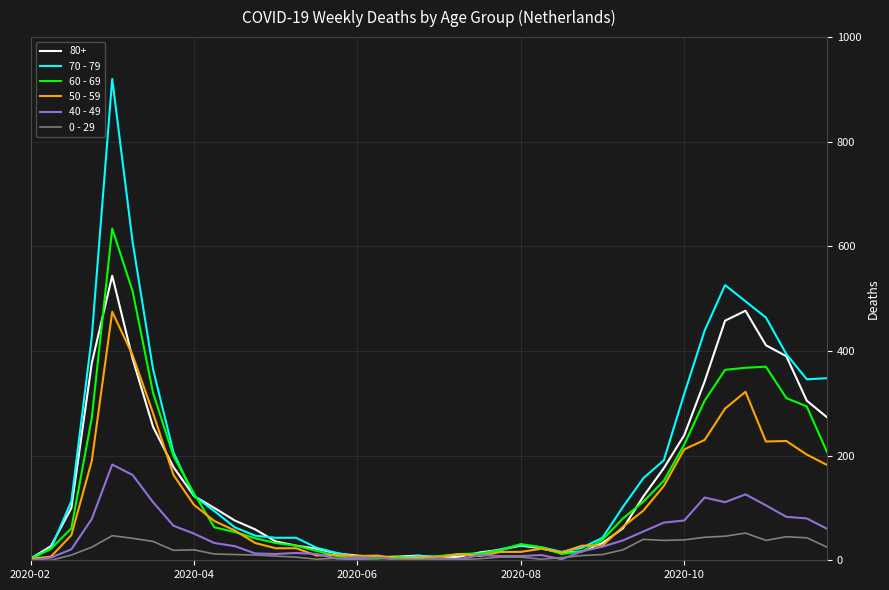

Which series ends up on top after the final intersection of 40 - 49 and 50 - 59?

50 - 59